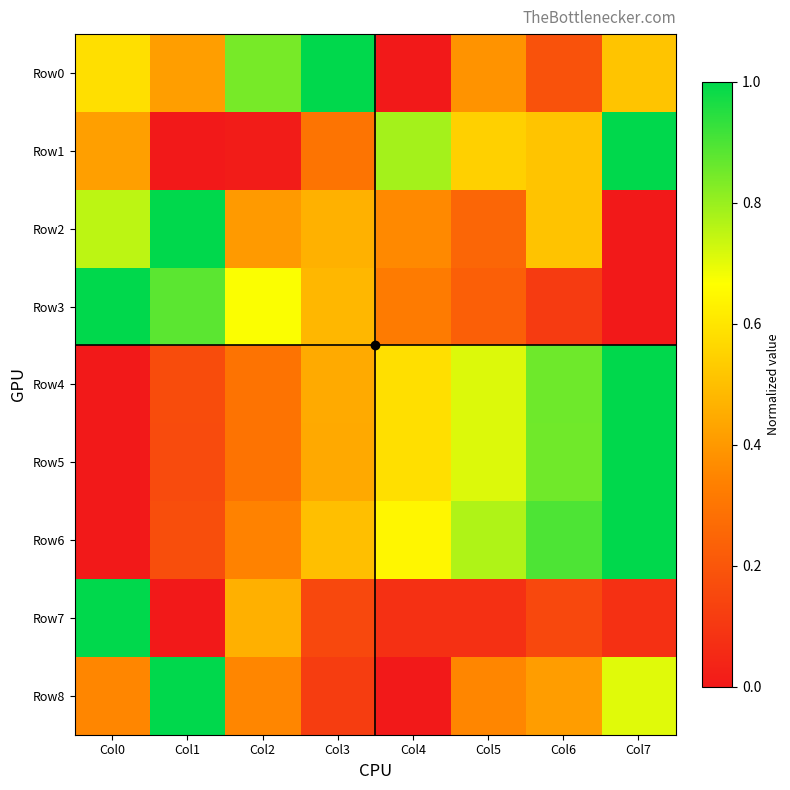

At how many categories does at least one series exceed 0?

8